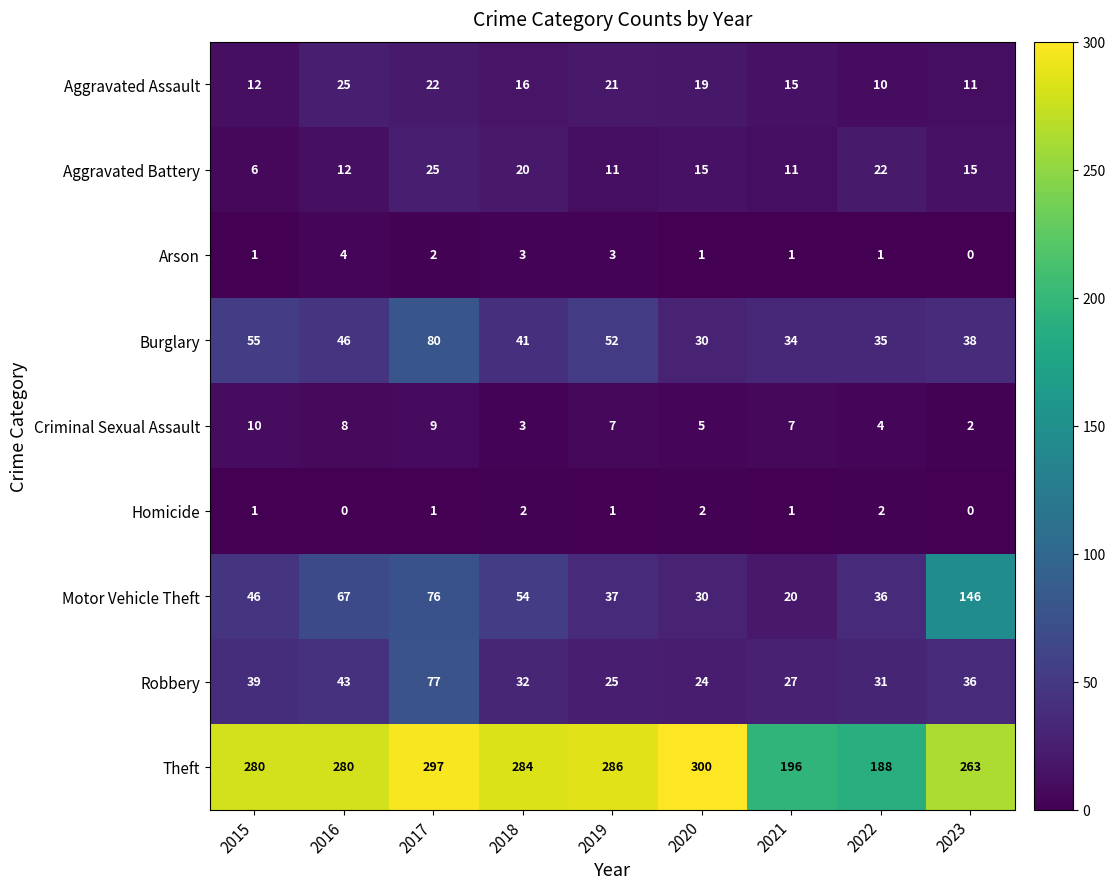

What is the approximate value of Aggravated Battery at 2021?

11